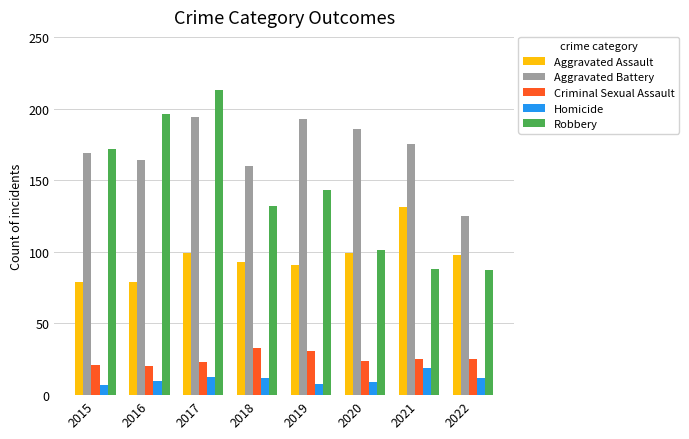

Does the chart contain any negative values?

No